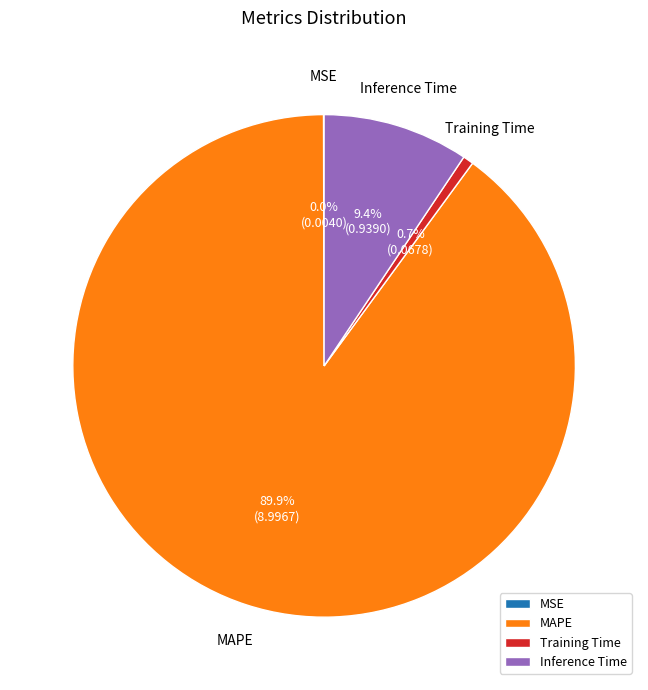

Which slice is the largest?

MAPE